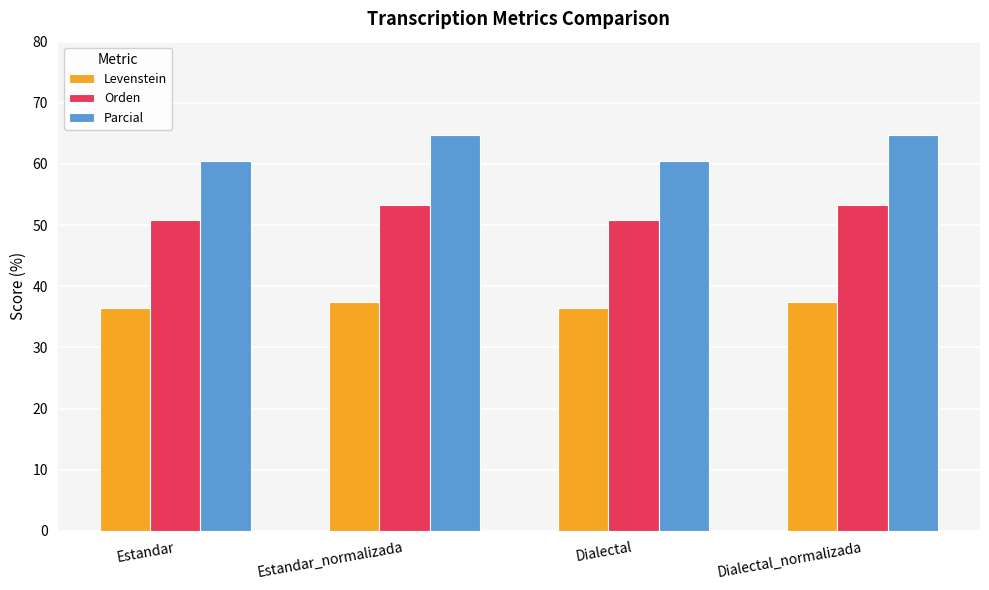

At how many categories does at least one series exceed 59?

4